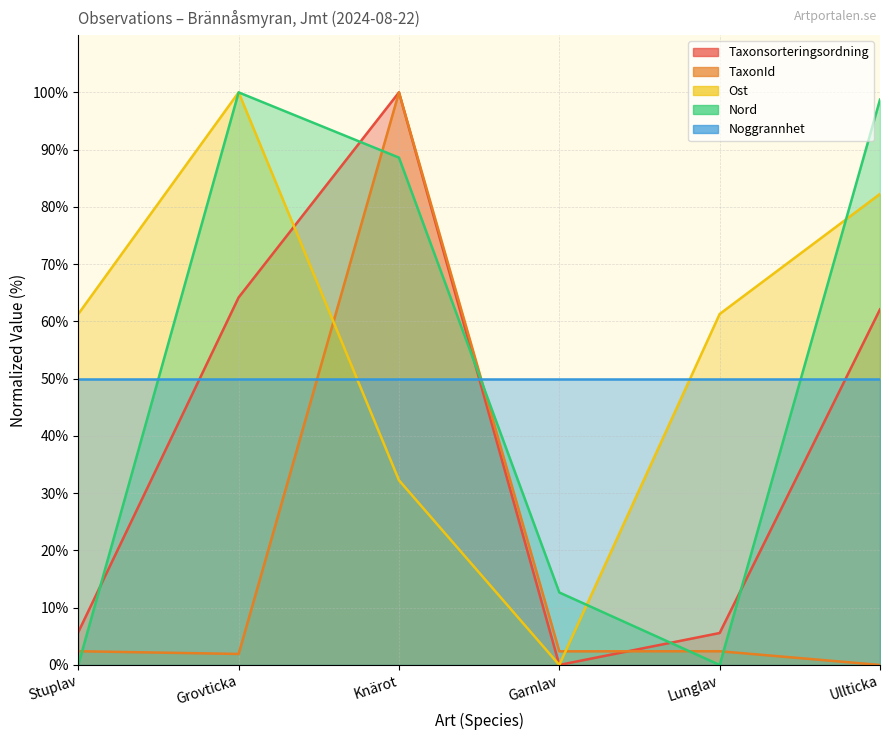

Between Lunglav and Stuplav, which is larger?

Stuplav